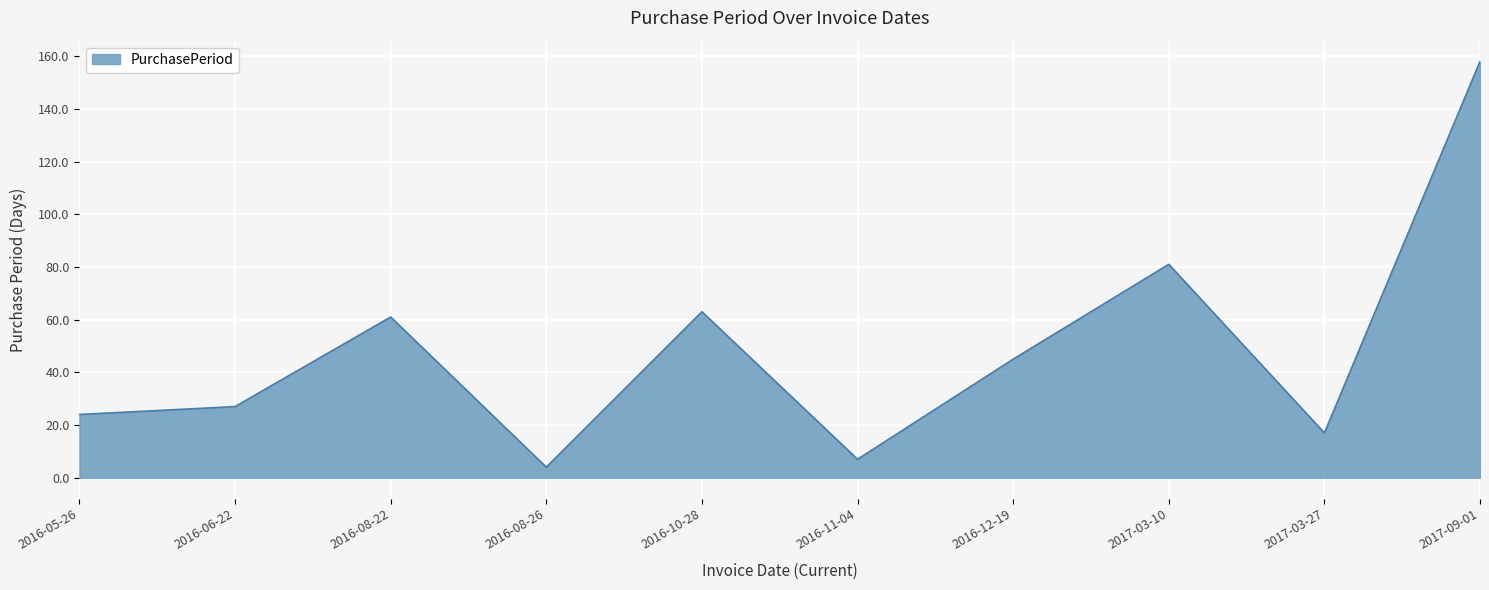

Reading right to left, what are all the values shown in this chart?

158	17	81	45	7	63	4	61	27	24